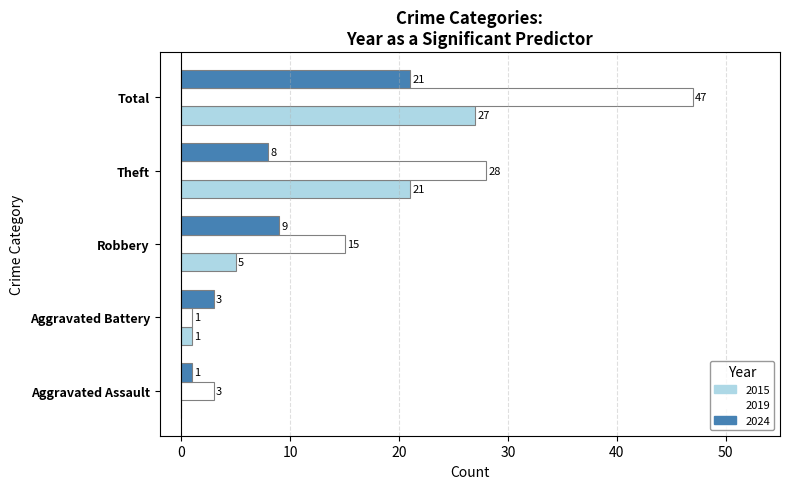

Count the number of data series in this chart.

3